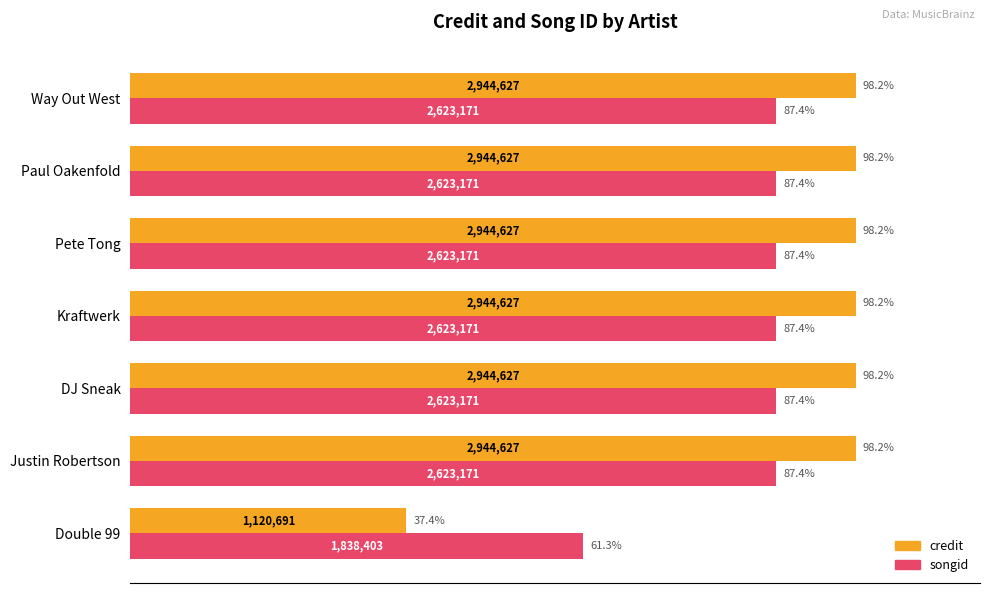

What is the average value of the credit series?

89.5